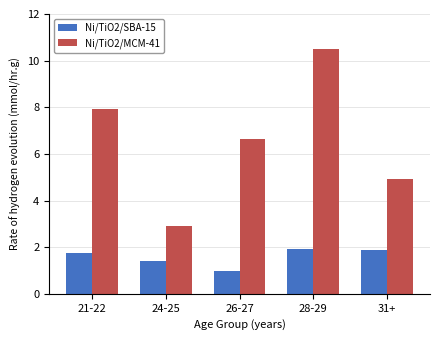

What are all the series names shown in the legend?

Ni/TiO2/SBA-15, Ni/TiO2/MCM-41